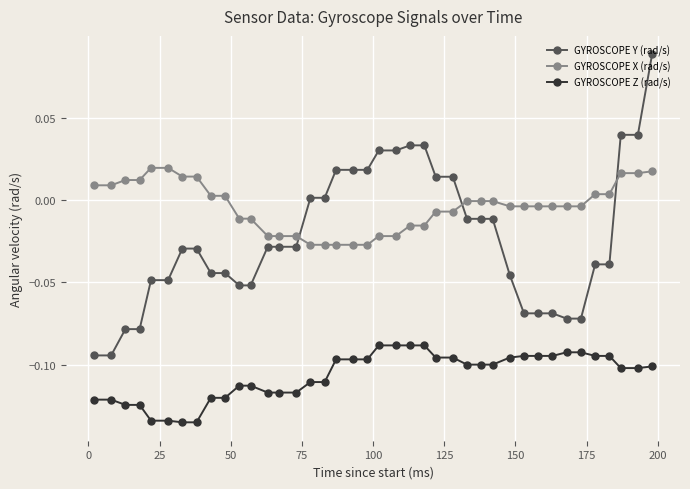

Which series has the largest range (max minus min)?

GYROSCOPE Y (rad/s)